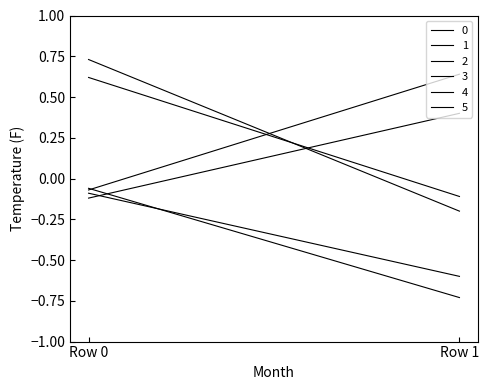

At which category is the sum across all series the highest?

Row 0